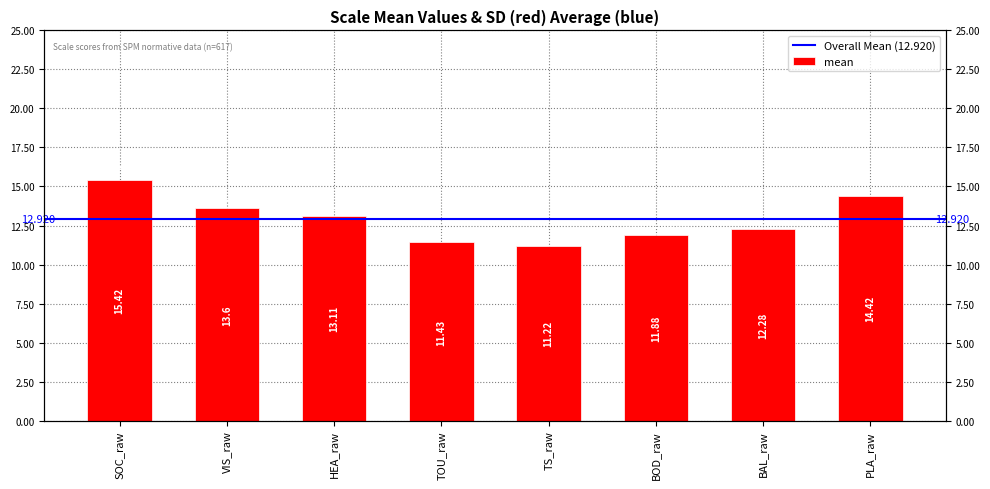

What is the difference between the values at PLA_raw and VIS_raw?

0.8